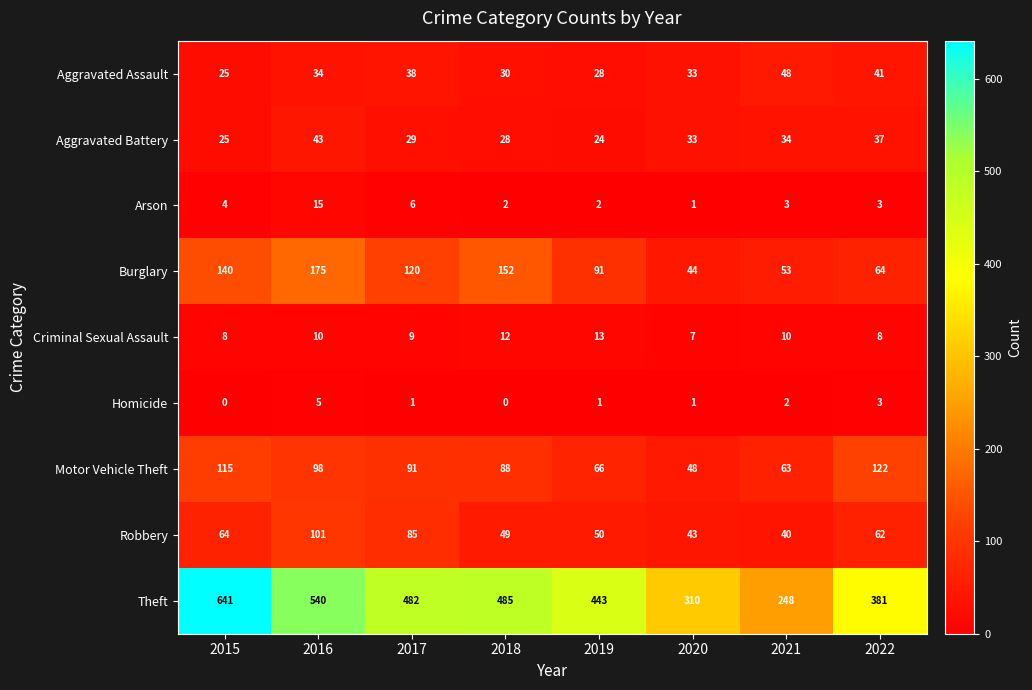

How many data points in Arson are less than 3?

3